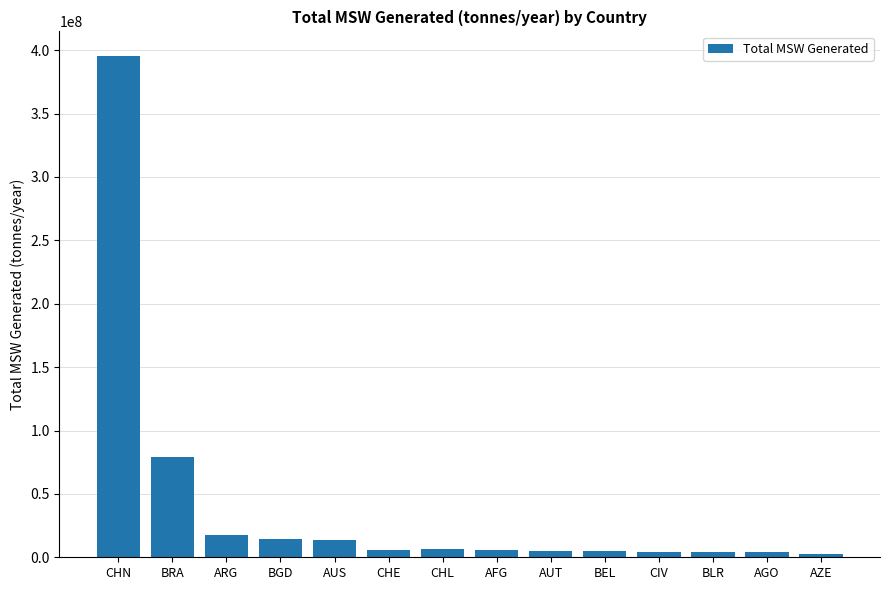

The value at CHN is 268088971.6. True or false?

False